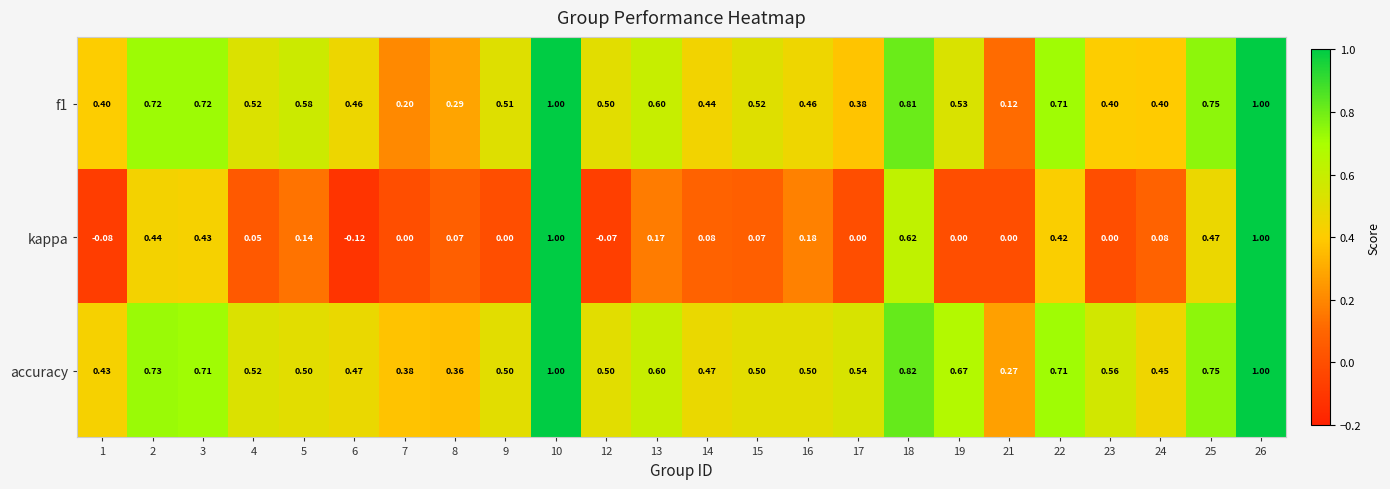

Which series has the largest total across all categories?

accuracy